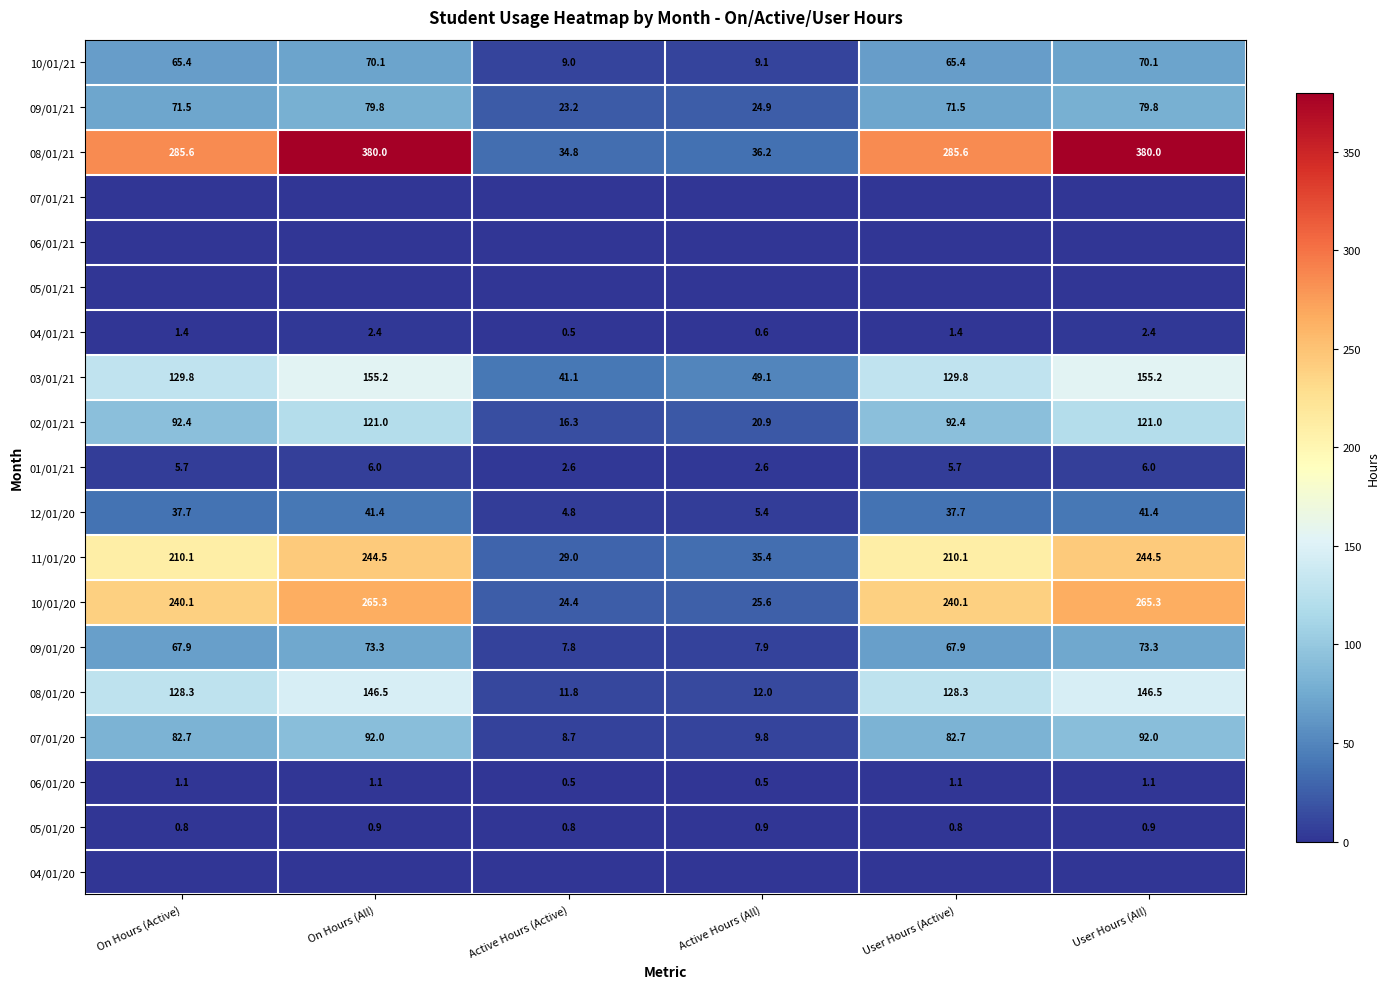

What is the highest value of the 10/01/20 series?

265.3